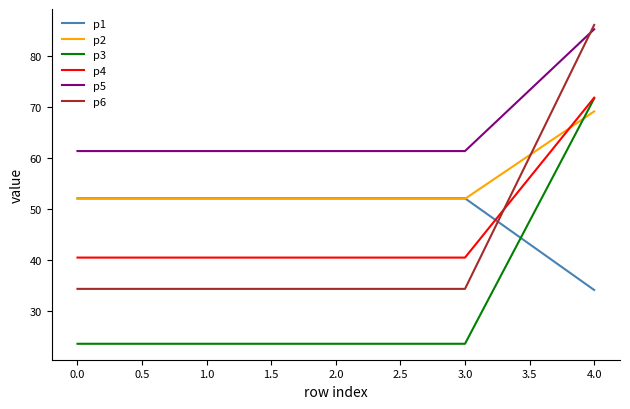

What is the smallest value displayed?

23.5